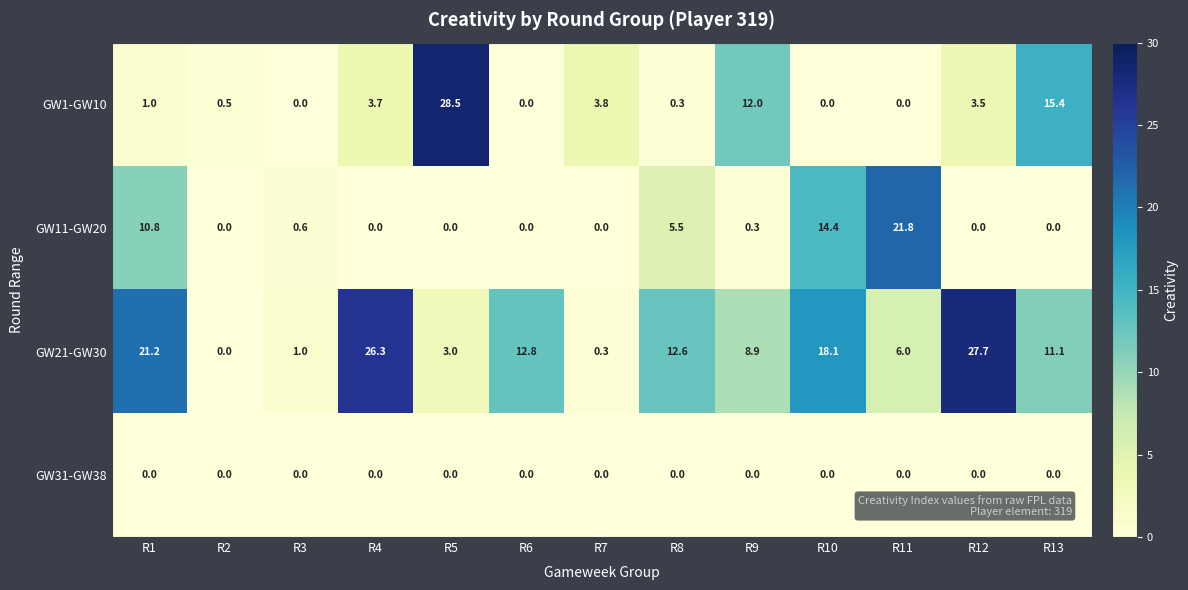

Between R4 and R5, which series saw the biggest shift?

GW1-GW10